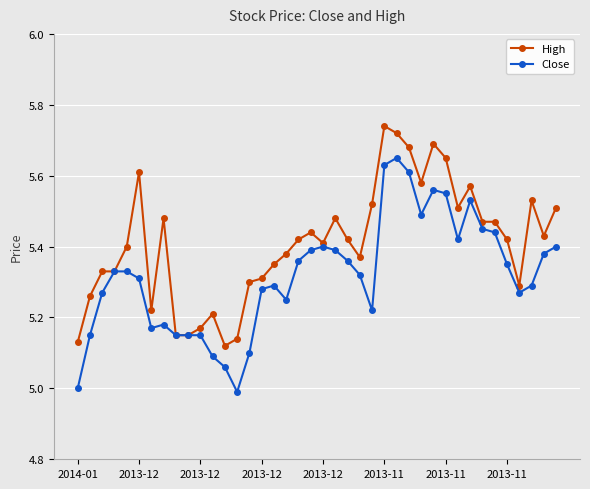

True or false: High has more than 0 interior local peaks.

True